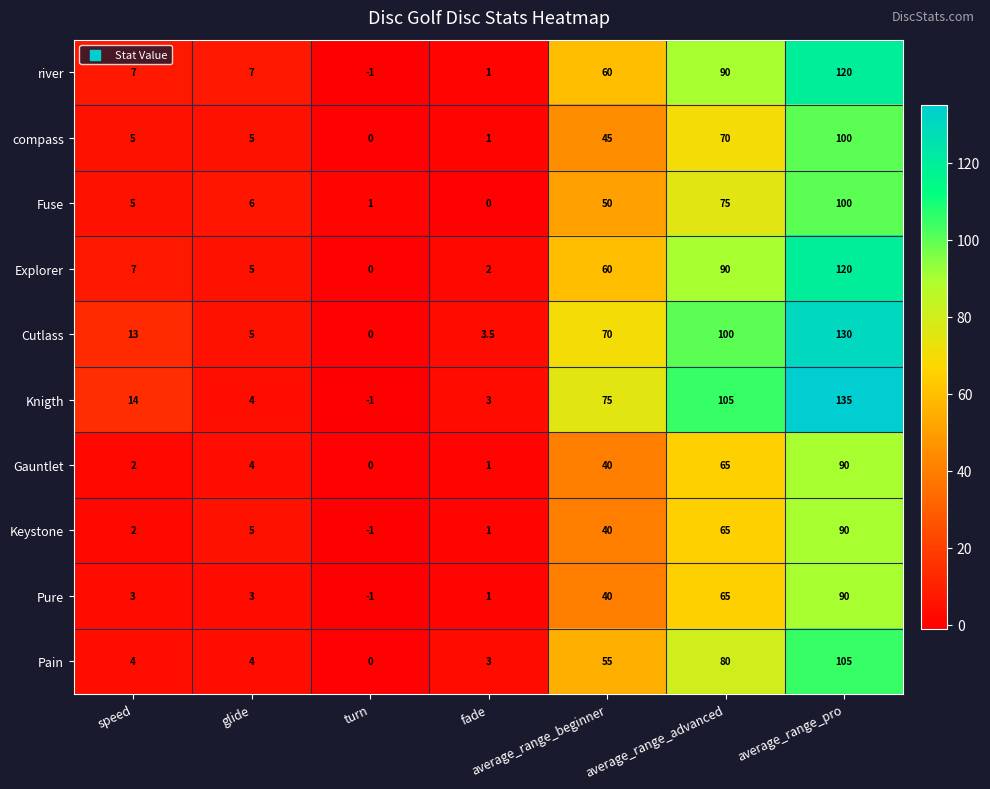

Which series has the largest total across all categories?

Knigth